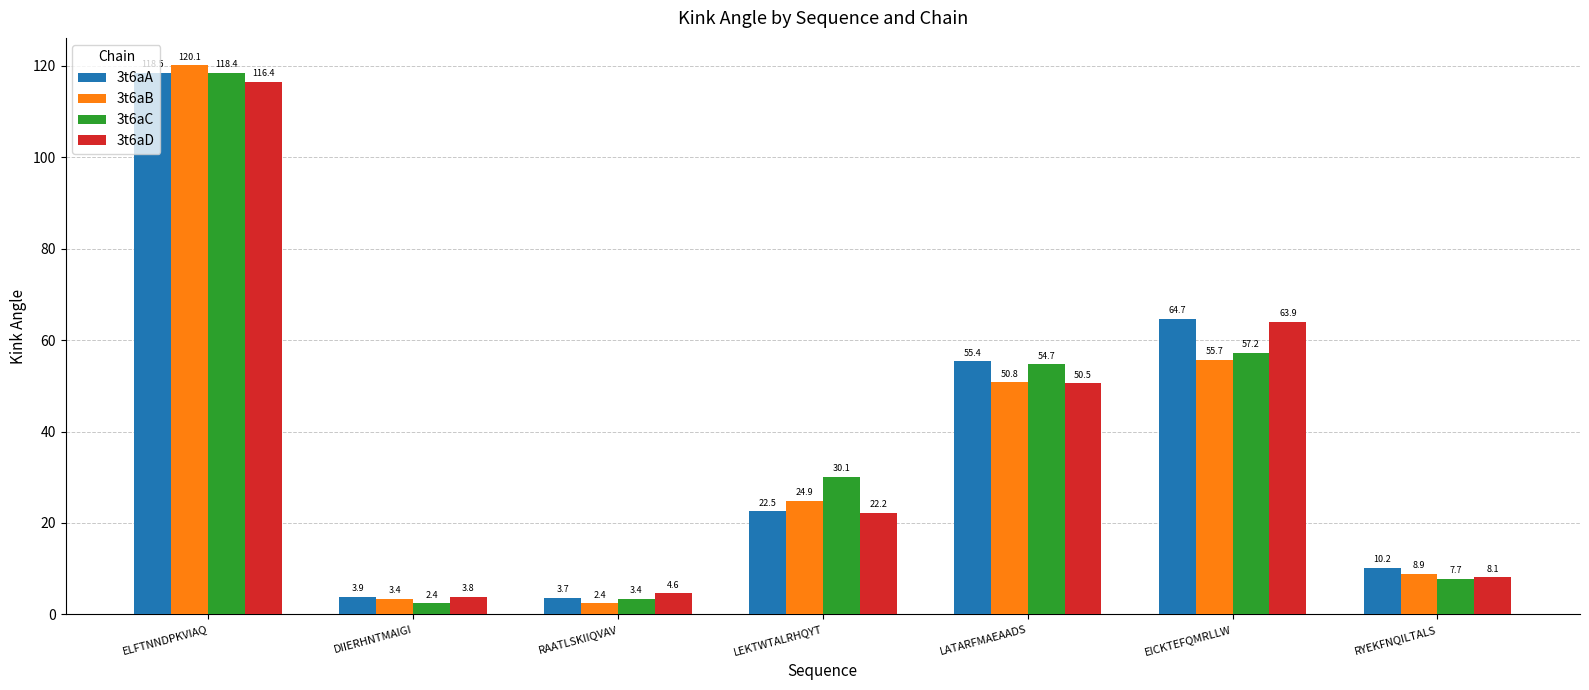

How many bars are there in each group?

4